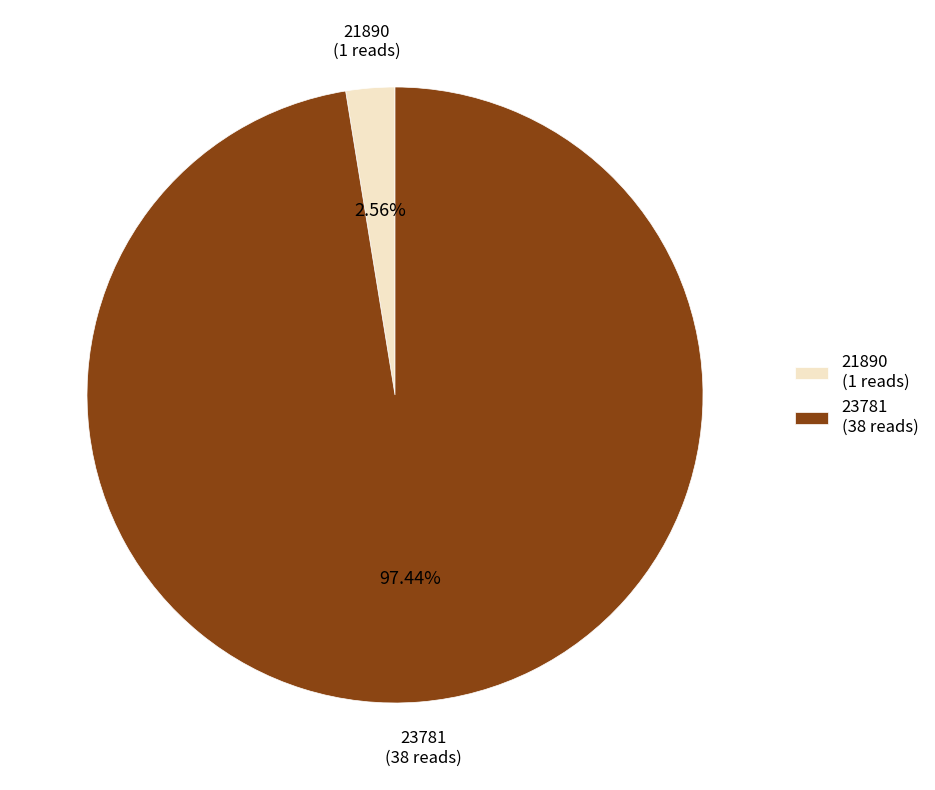

What portion of the pie excludes 23781?

2.6%